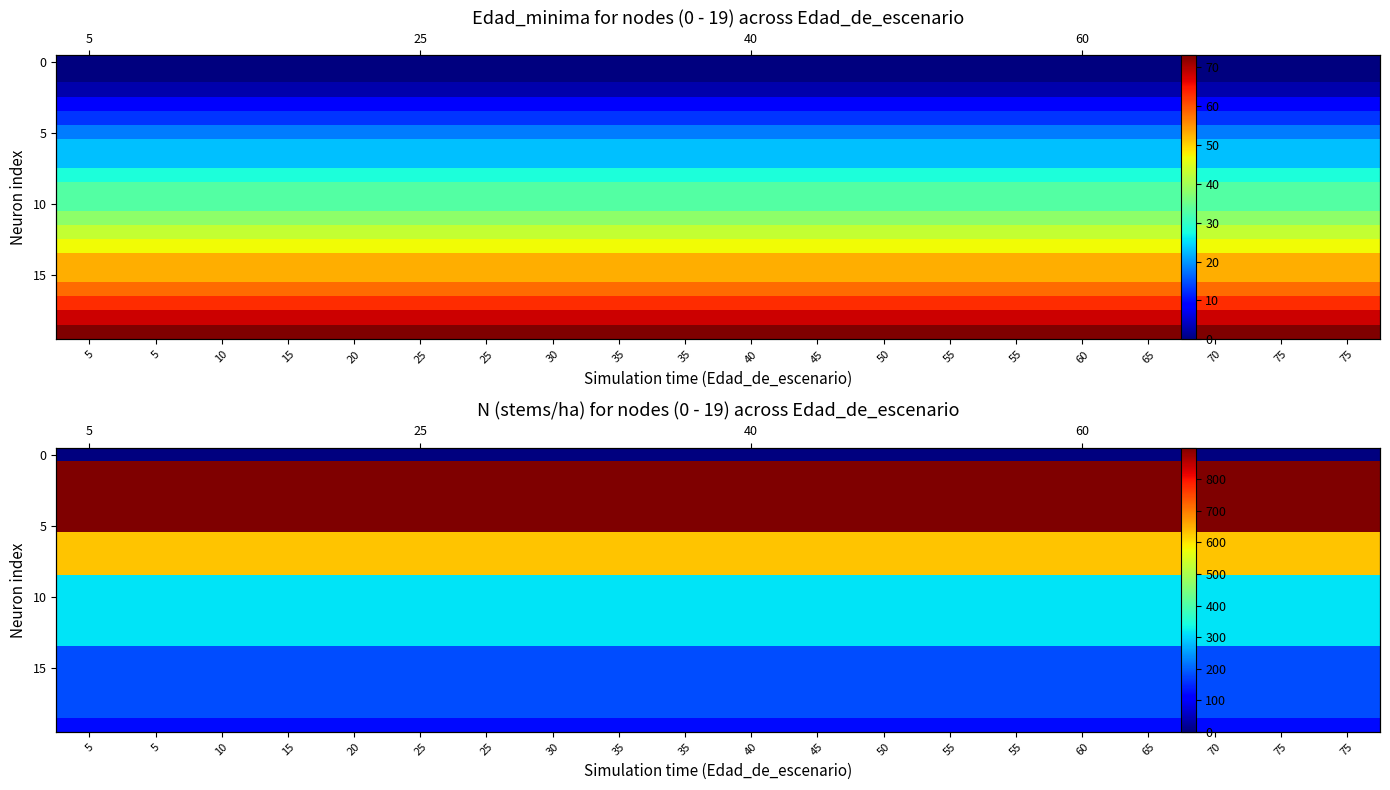

What is the total value across all series at 5?

8977.8